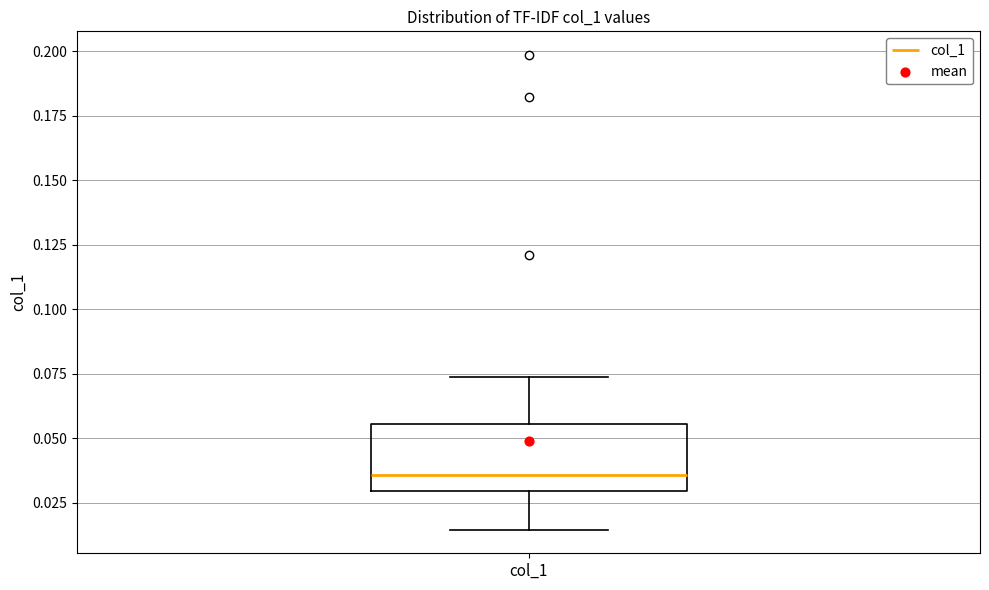

Transcribe this box plot: give where the median line is, the range the box spans, and where the two whiskers end, as read against the y-axis. The values are not printed on the chart, so give them approximately, as read against the axis.

median 0.035, box 0.030 to 0.055, whiskers 0.015 to 0.075